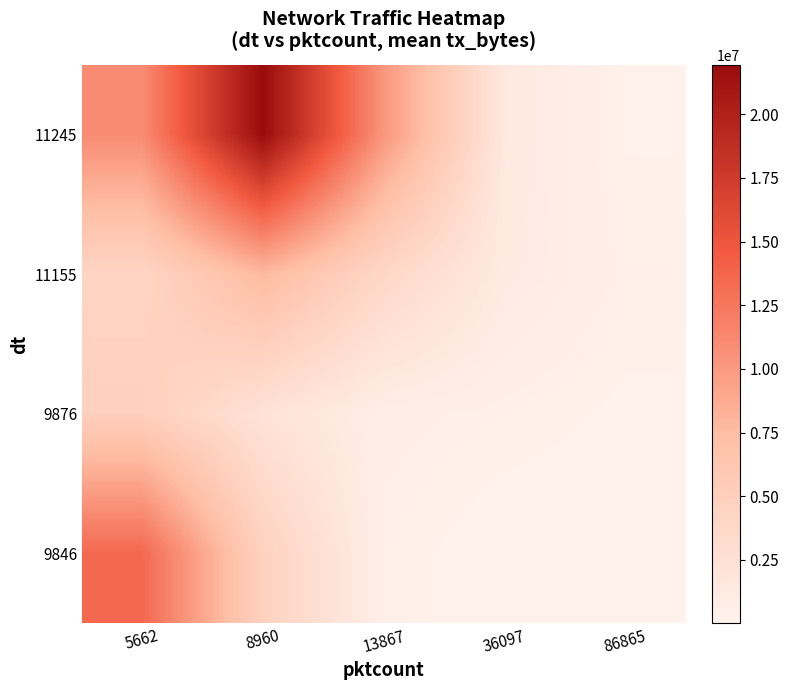

At which category does the chart reach its peak across all series?

8960